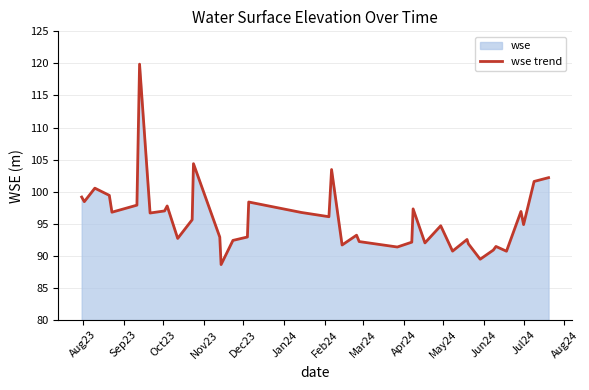

What is the difference between the maximum and minimum values?

31.2